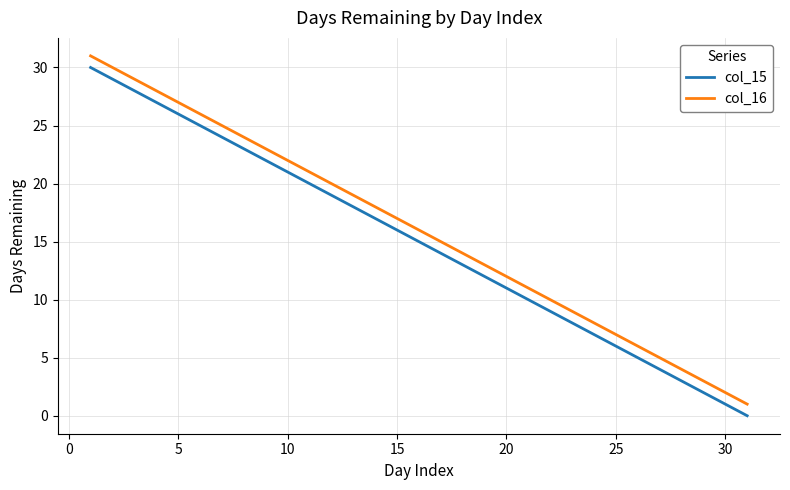

True or false: col_16 and col_15 cross at least once.

False